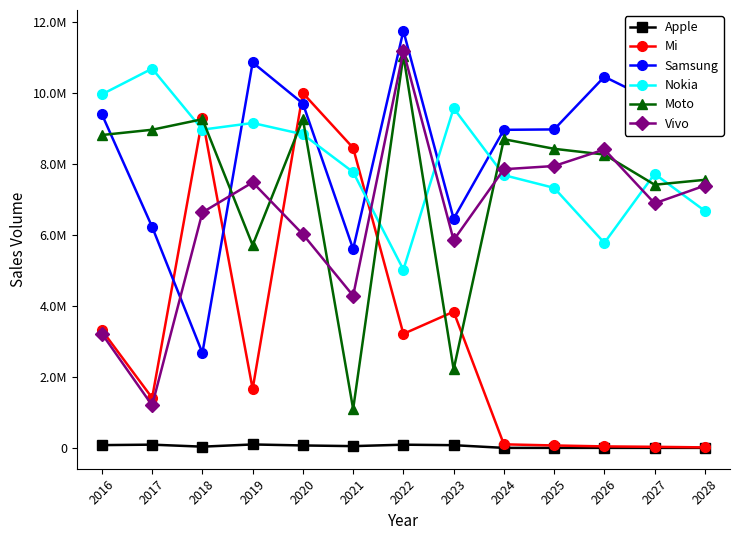

True or false: Samsung has more than 1 points higher than both neighbors.

True